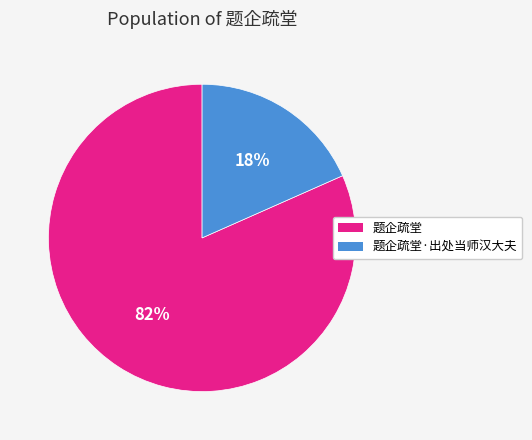

Is there any slice that represents more than half of the pie?

Yes